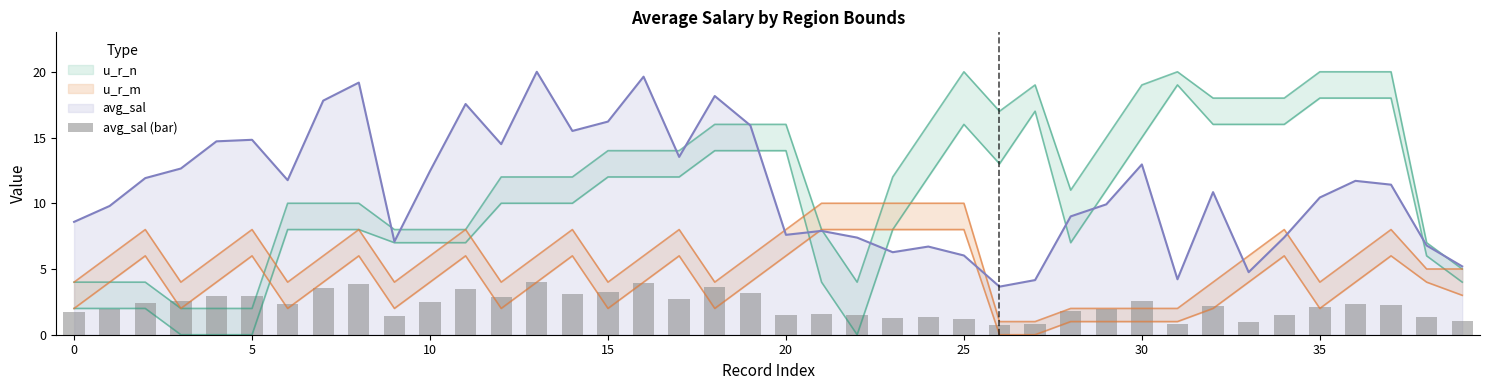

How many bars are there in total?

40